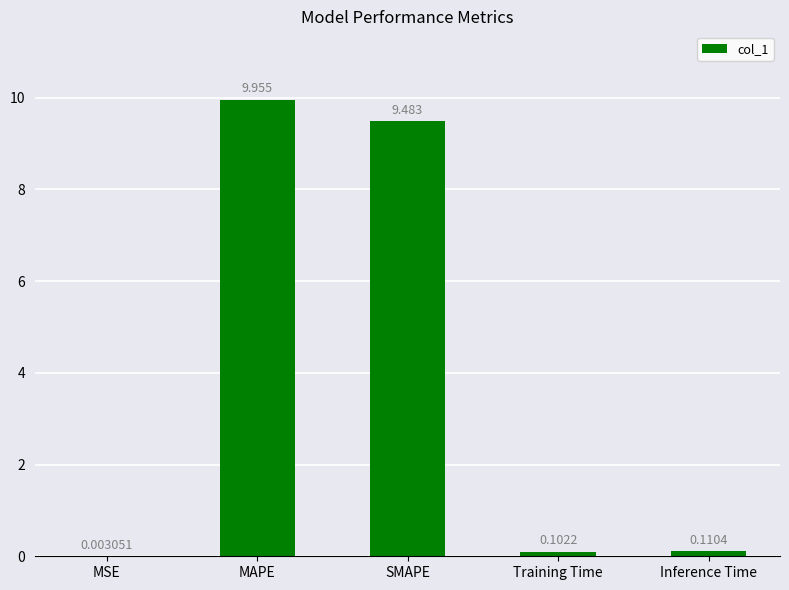

Where is the data nearest to the value 4?

Inference Time